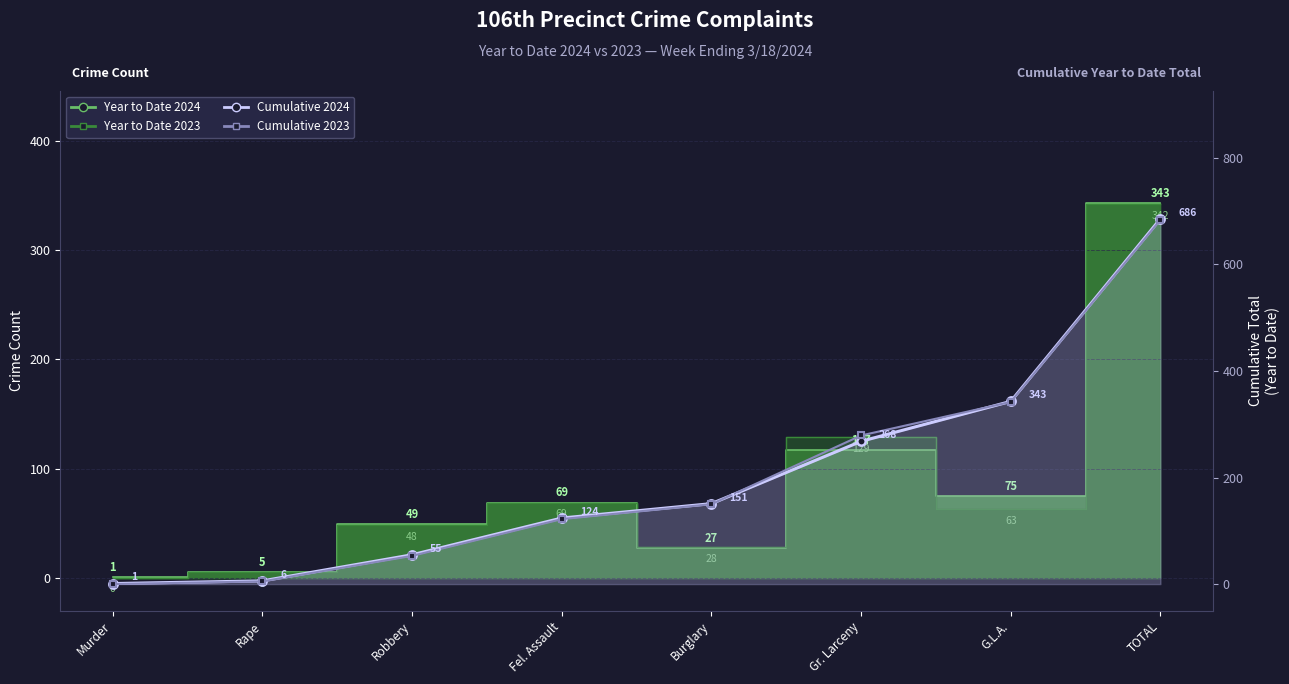

Rank the categories by Cumulative 2024 value from lowest to highest.

Murder, Rape, Robbery, Fel. Assault, Burglary, Gr. Larceny, G.L.A., TOTAL